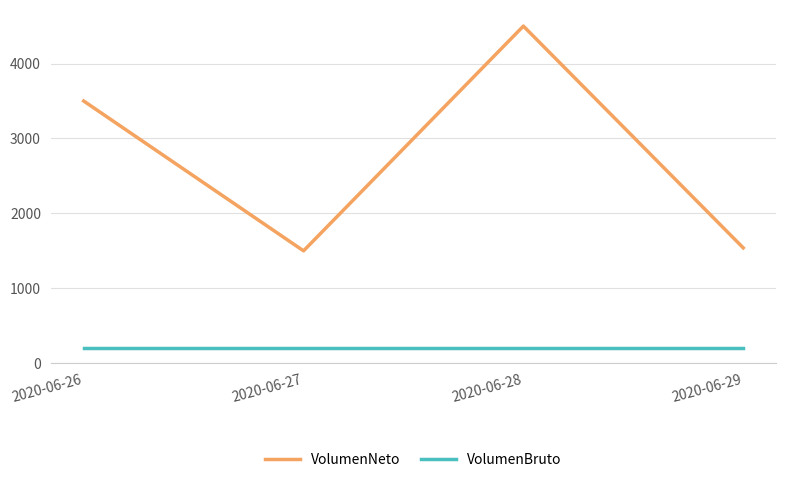

What is the spread (max minus min) of values at 2020-06-27?

1300